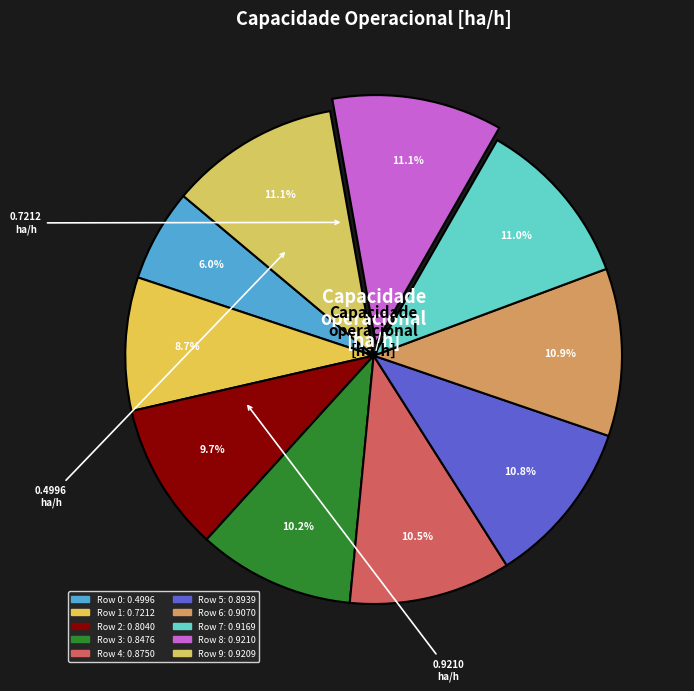

How many segments does this pie chart have?

10